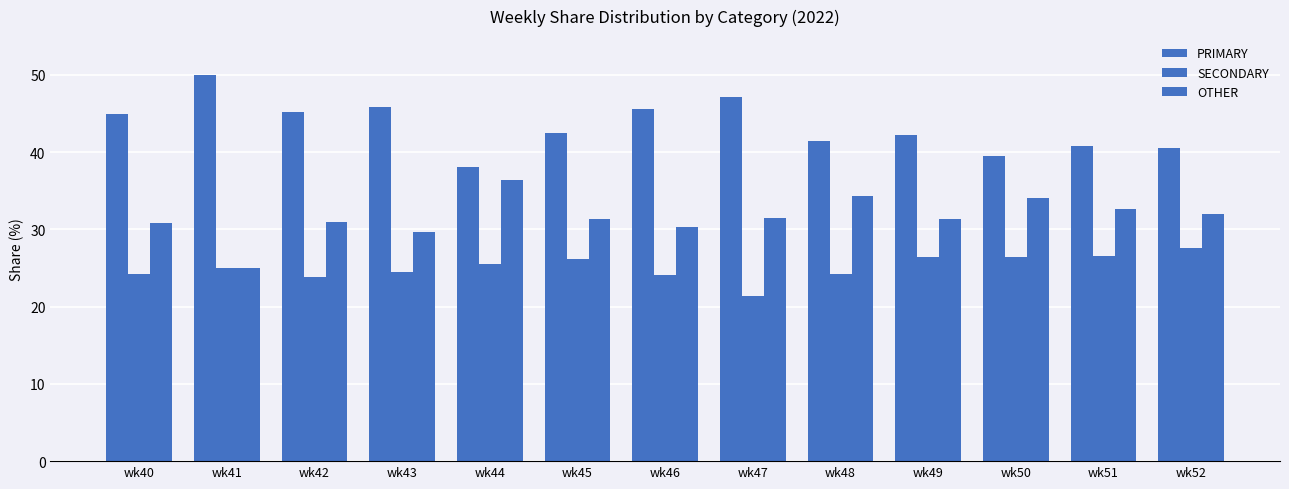

At how many categories does at least one series exceed 37?

13